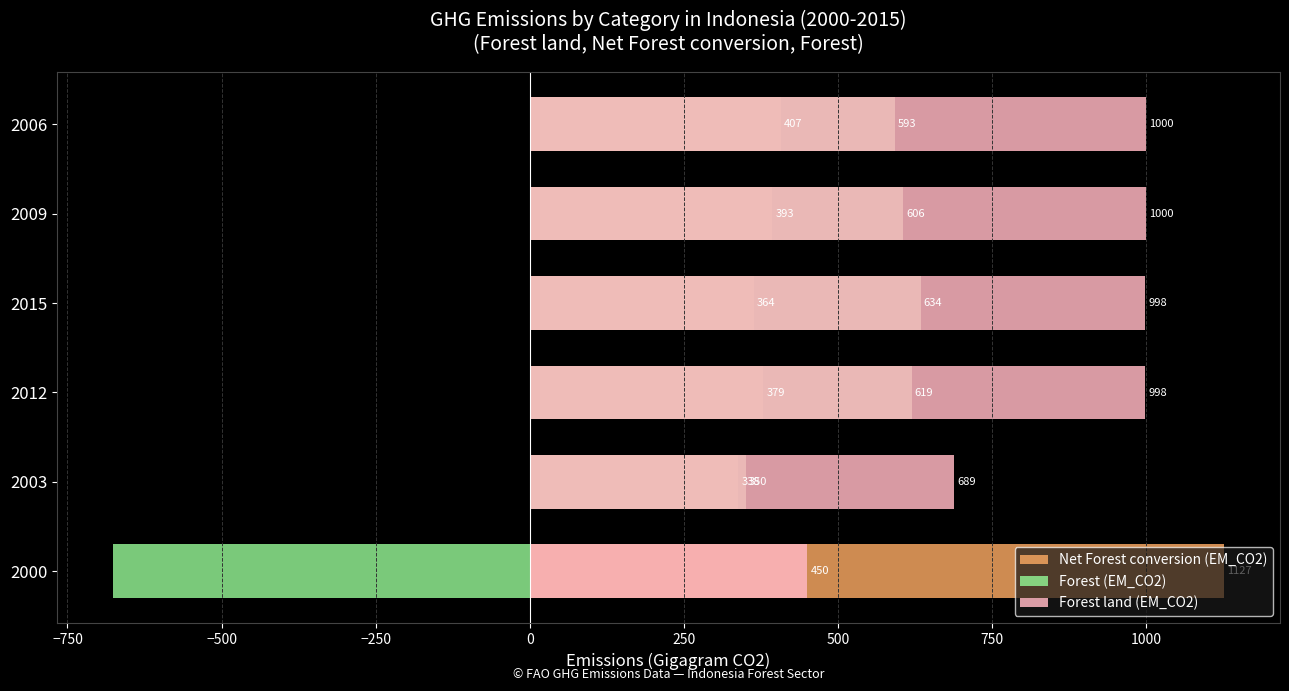

What is the difference between the highest and lowest values at 2006?

592.7